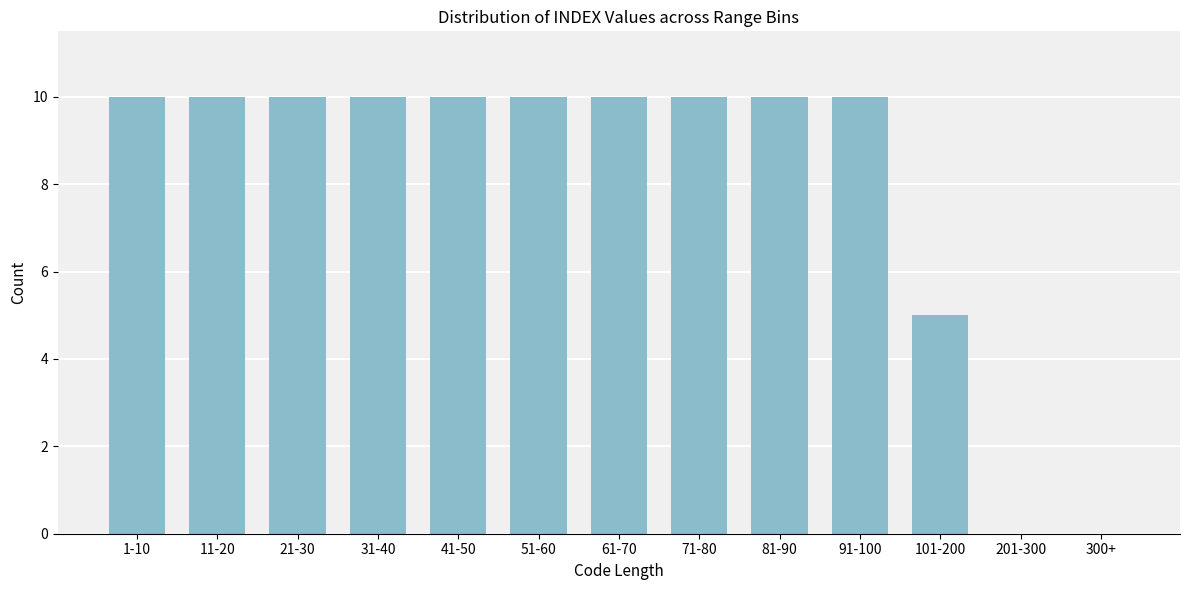

Reading right to left, extract all data points from this chart.

300+=0	201-300=0	101-200=5	91-100=10	81-90=10	71-80=10	61-70=10	51-60=10	41-50=10	31-40=10	21-30=10	11-20=10	1-10=10